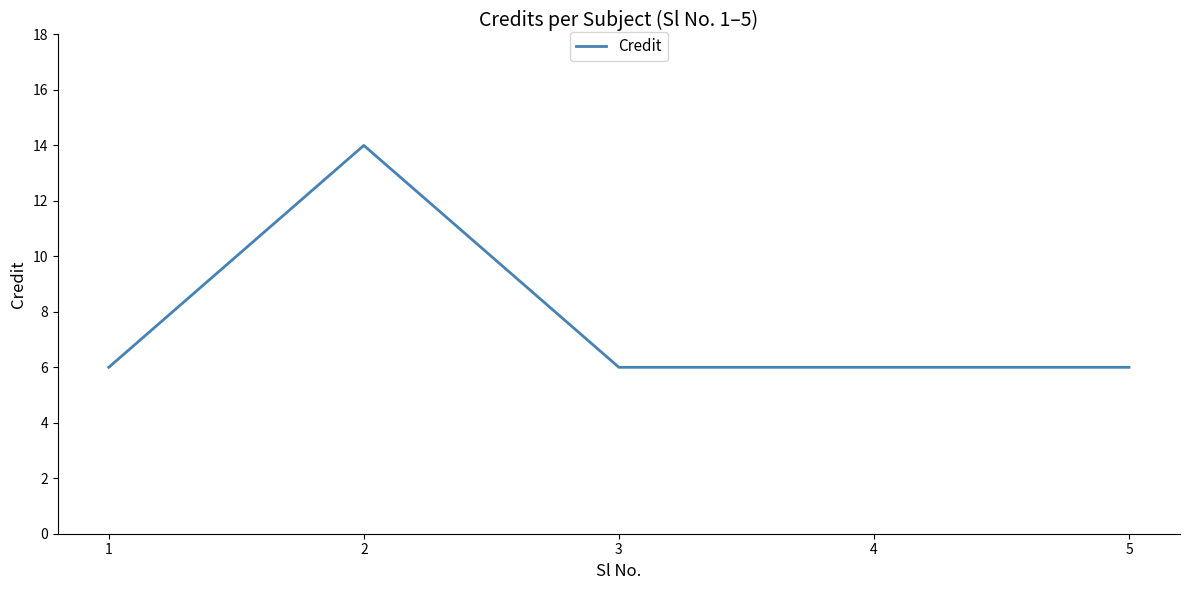

What is the smallest value displayed?

6